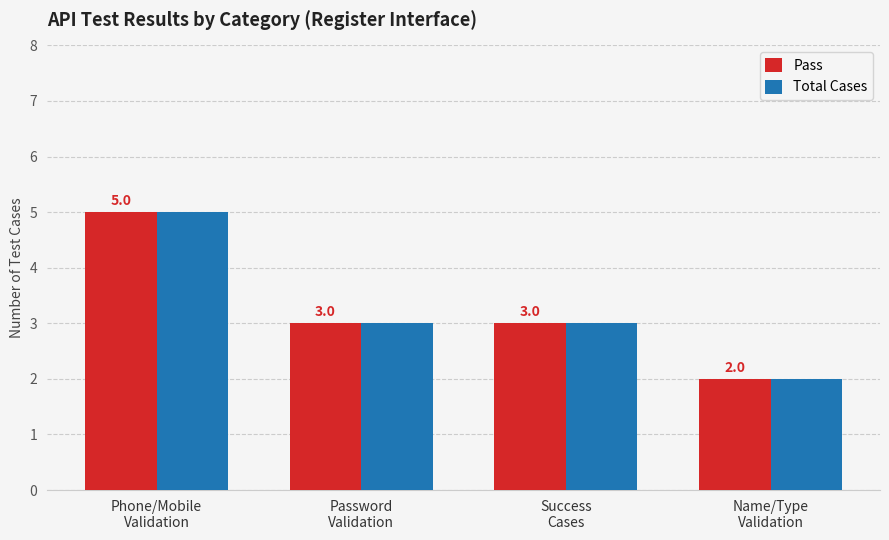

What is the difference between the maximum and minimum values in the Pass series?

3